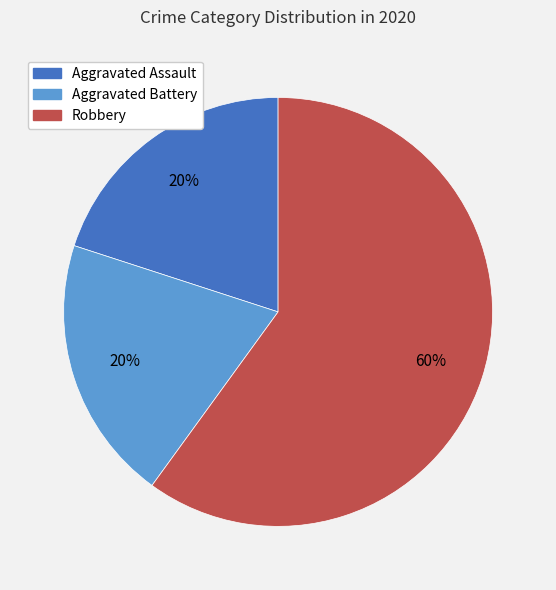

Which category has the biggest portion of the pie?

Robbery